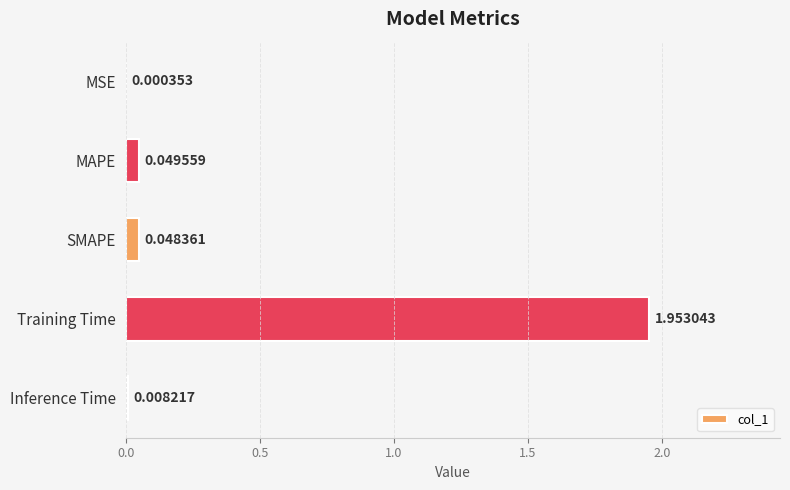

What is the change in value from SMAPE to Training Time?

+1.9